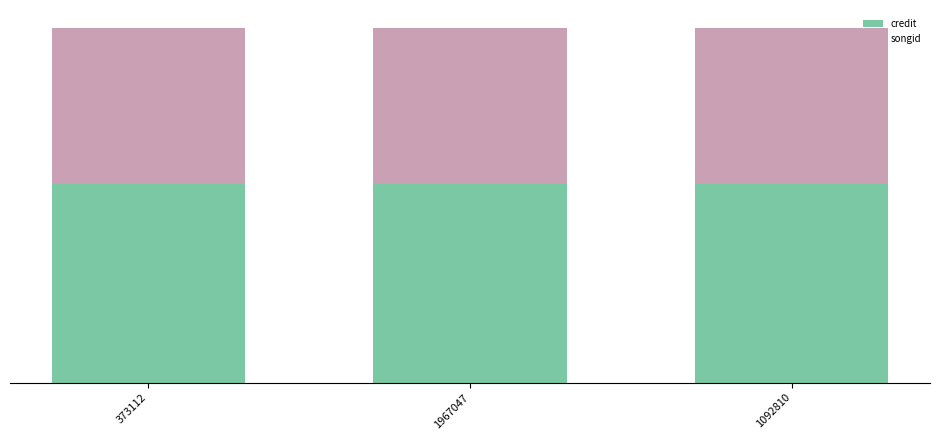

What are all the series names shown in the legend?

credit, songid